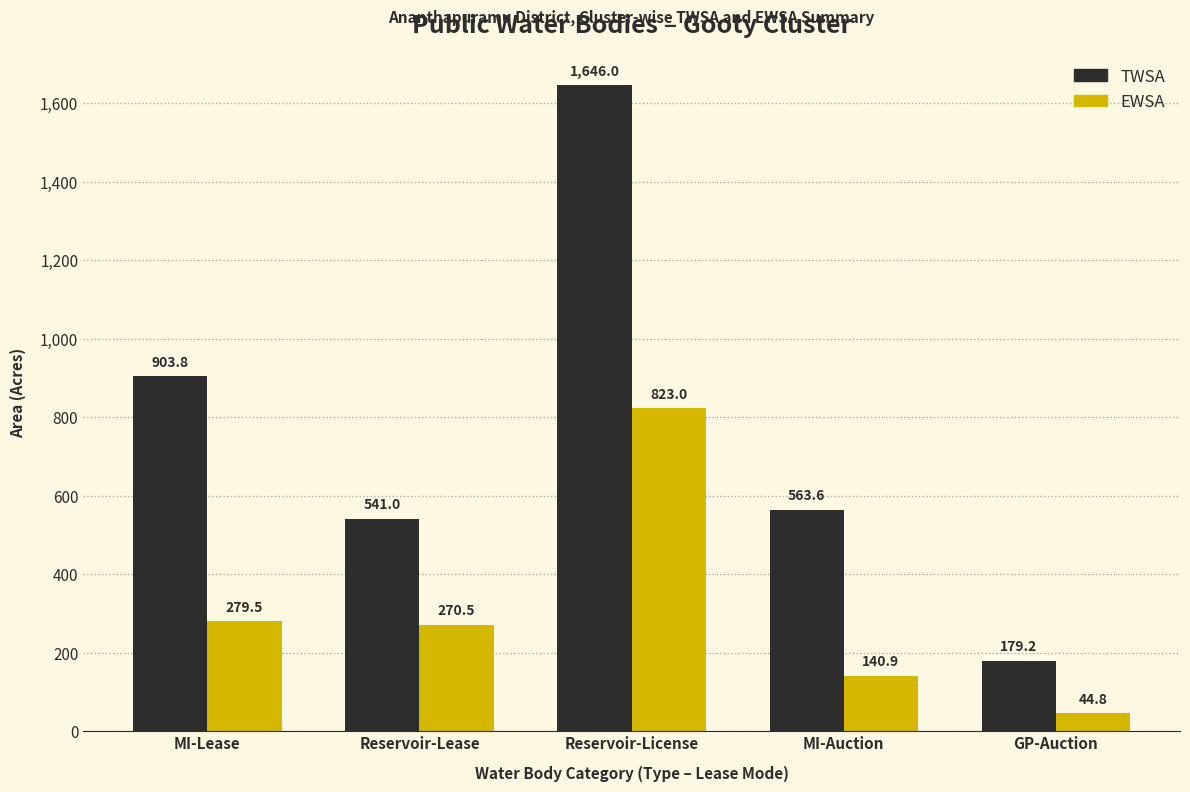

Which series has the largest total across all categories?

TWSA